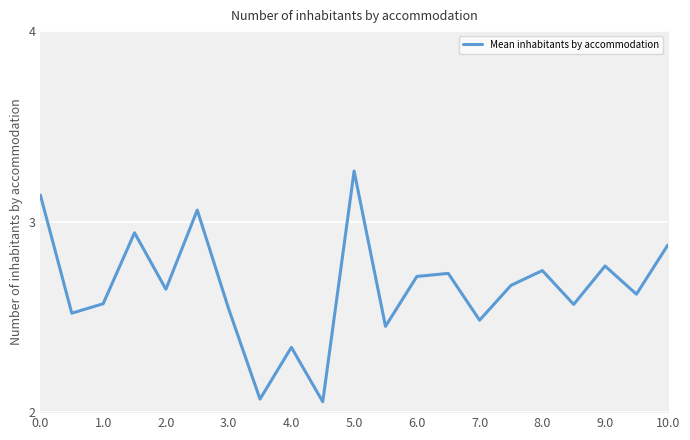

What is the value of the 6th point from the left?

3.1